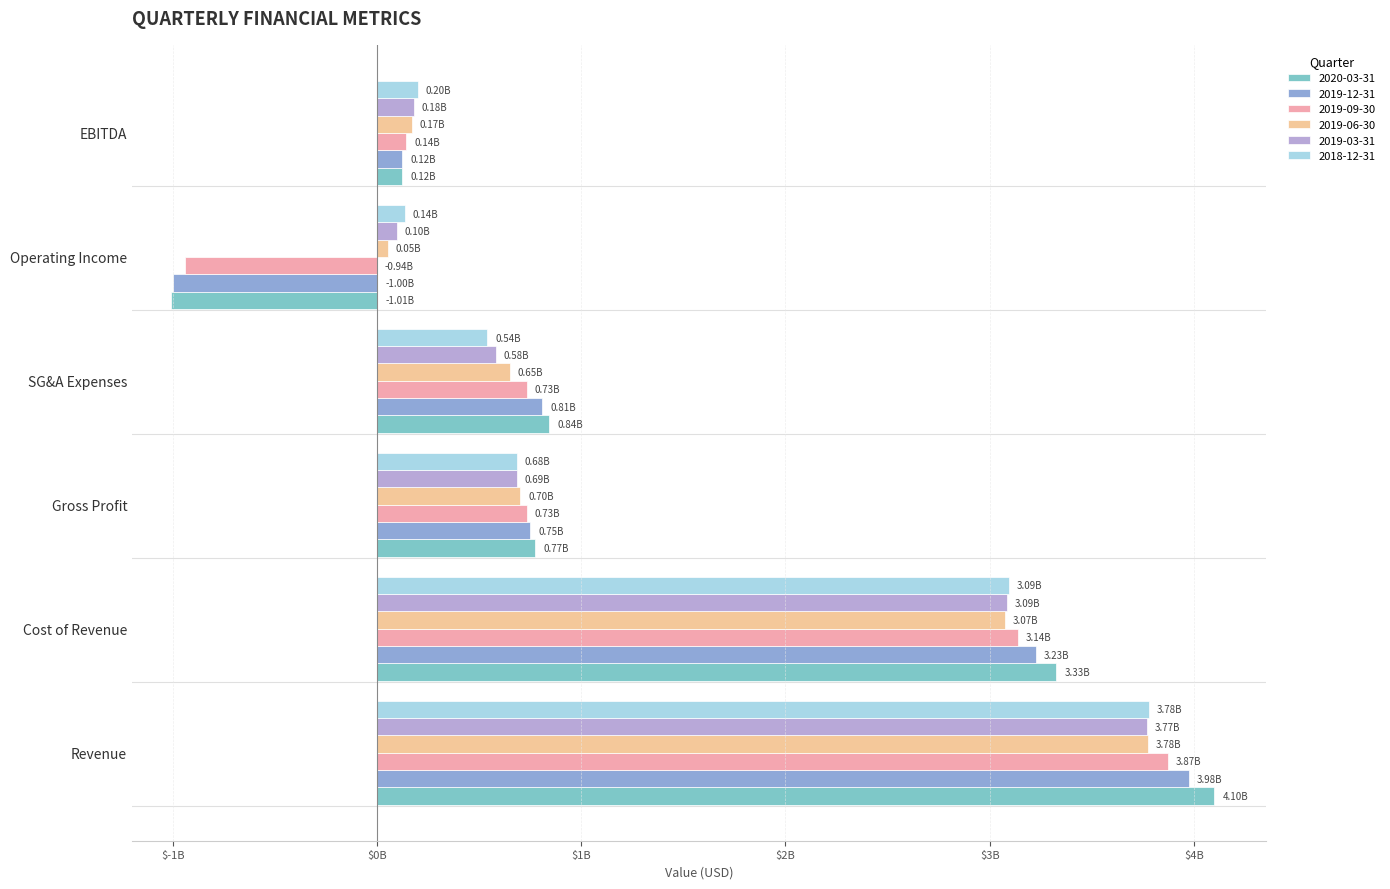

Which label corresponds to the smallest value in the chart?

Operating Income